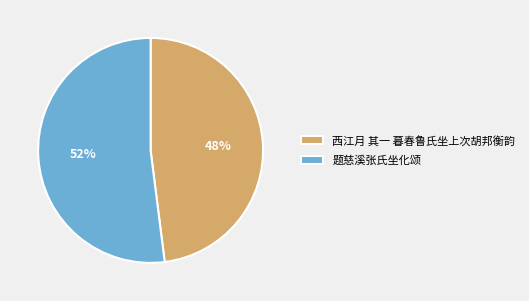

Does any single category account for the majority?

Yes